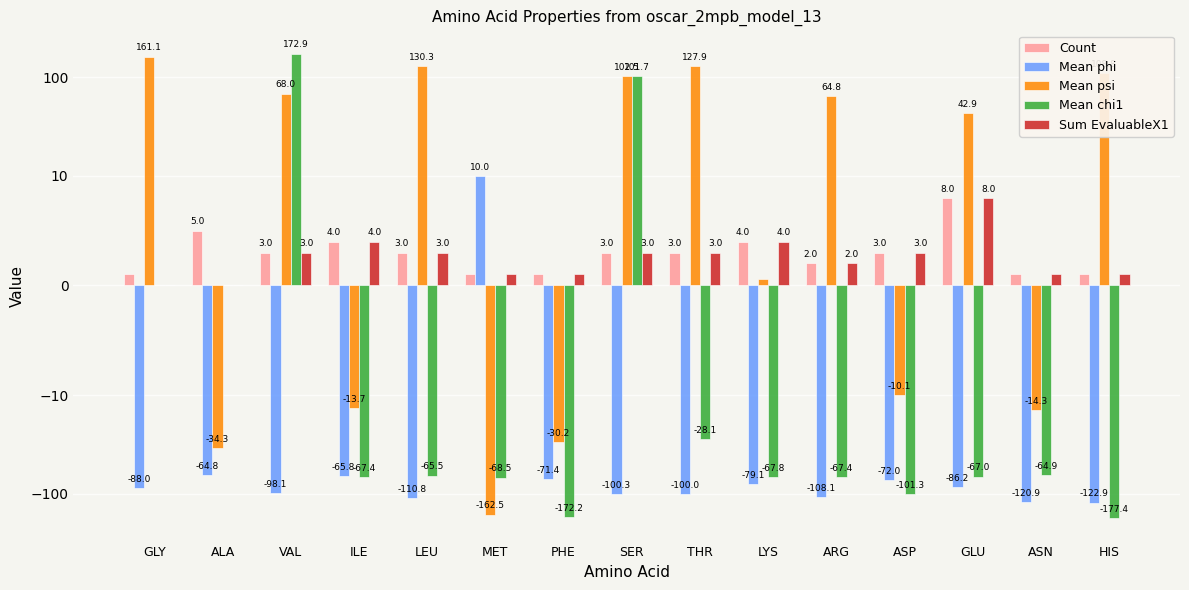

What is the total value across all series at PHE?

-271.8